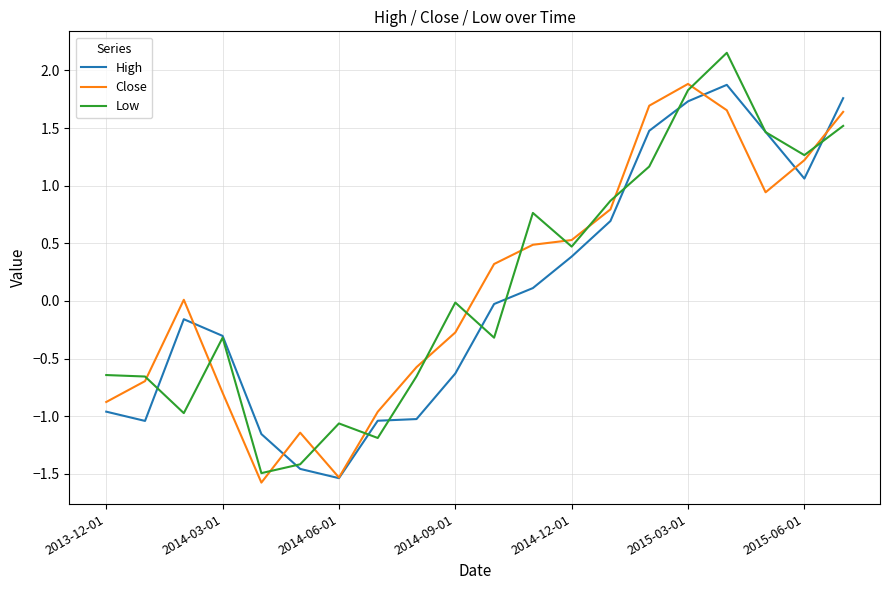

What is the smallest value displayed?

-1.6